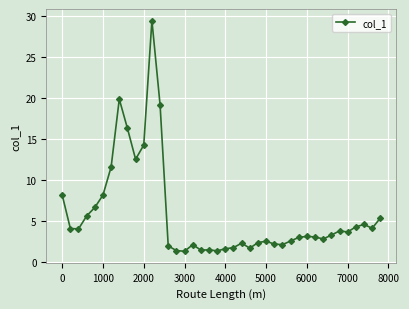

What is the sum of all values?

229.8